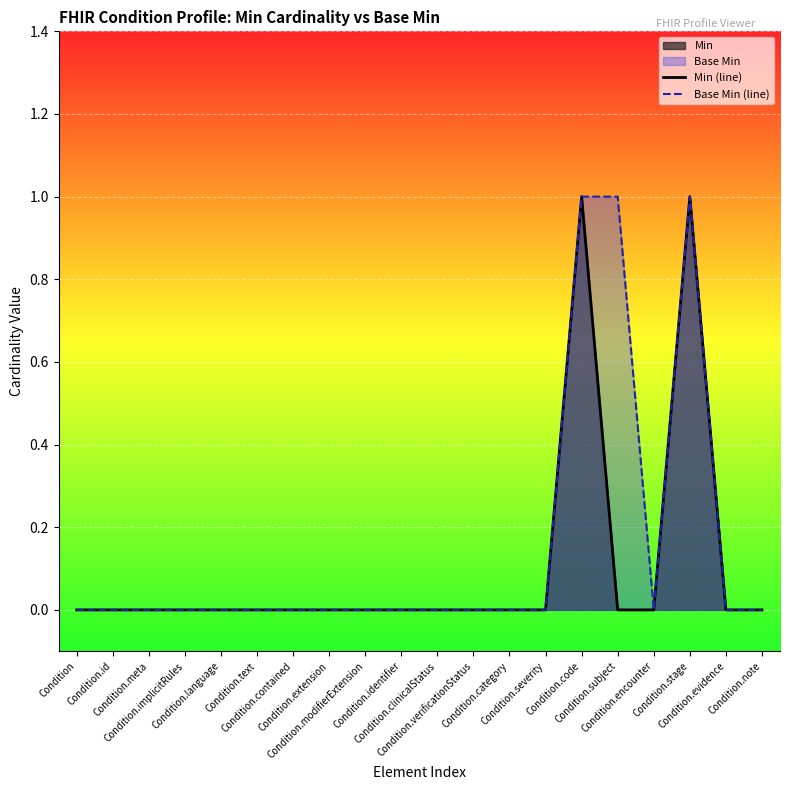

True or false: Min (line) and Base Min (line) cross at least once.

False